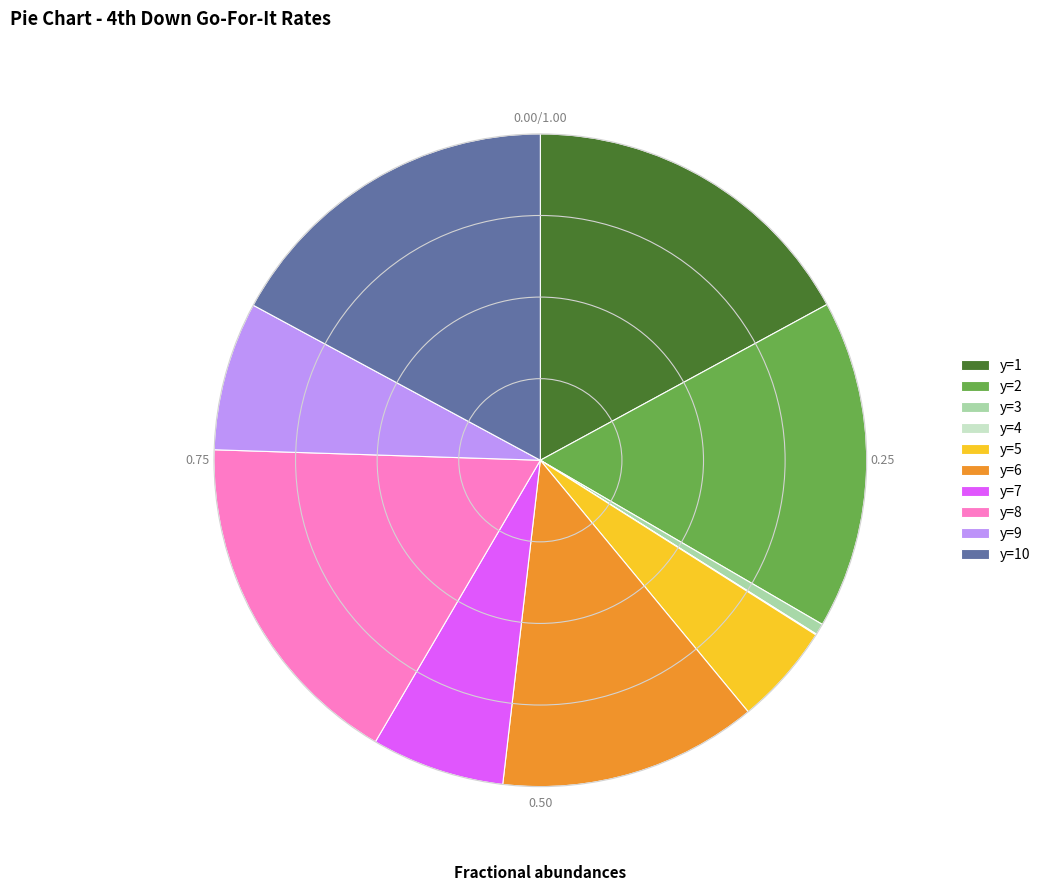

Does y=1 represent more than half of the total?

No